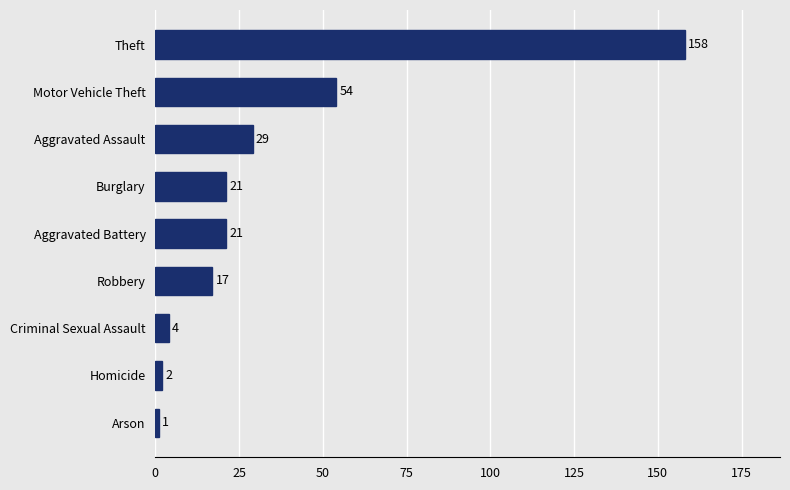

What is the ratio of the value at Motor Vehicle Theft to the value at Robbery?

3.2